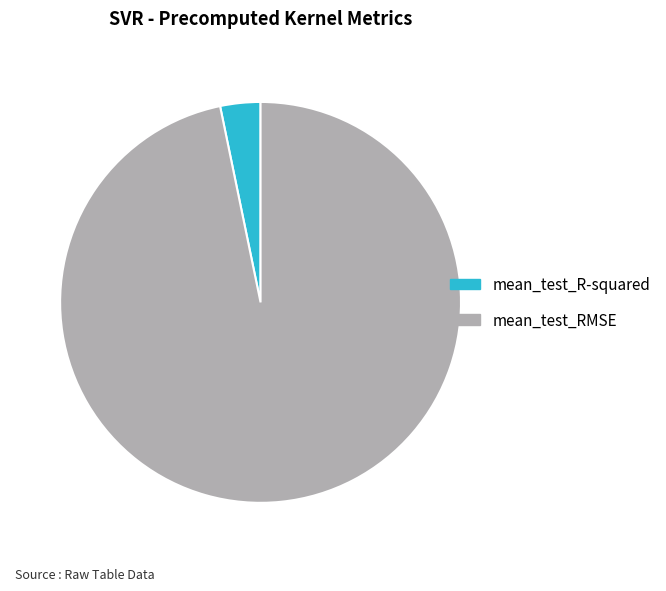

The mean_test_R-squared slice represents 3% of the pie. True or false?

True